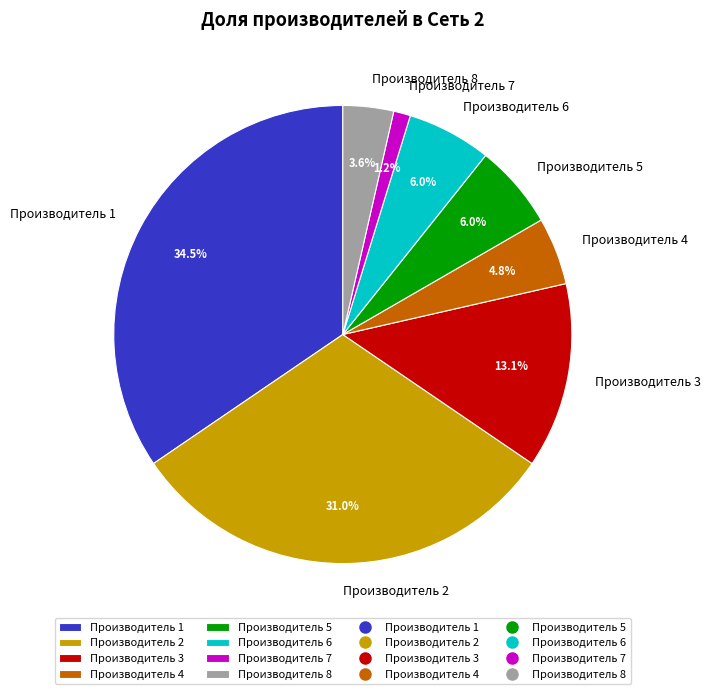

Is there any slice that represents more than half of the pie?

No